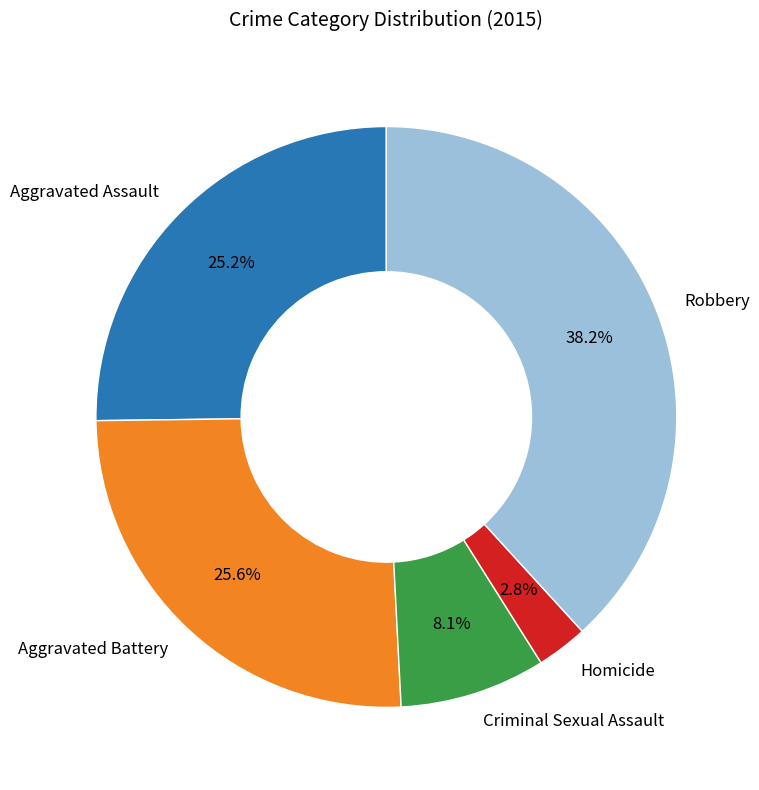

Is there any slice that represents more than half of the pie?

No